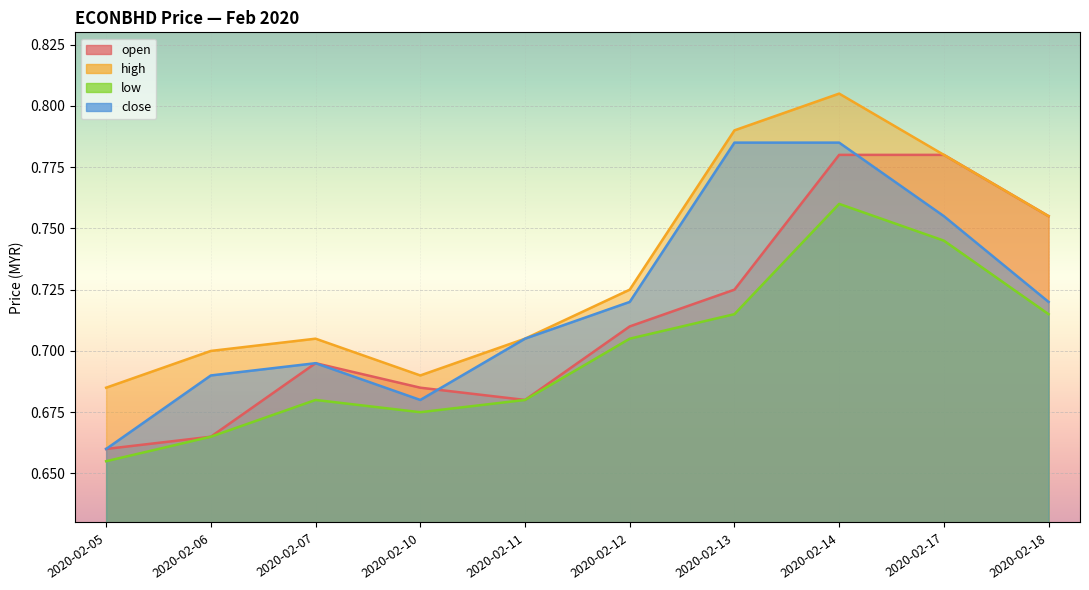

How many interior local valleys does the close series have?

1